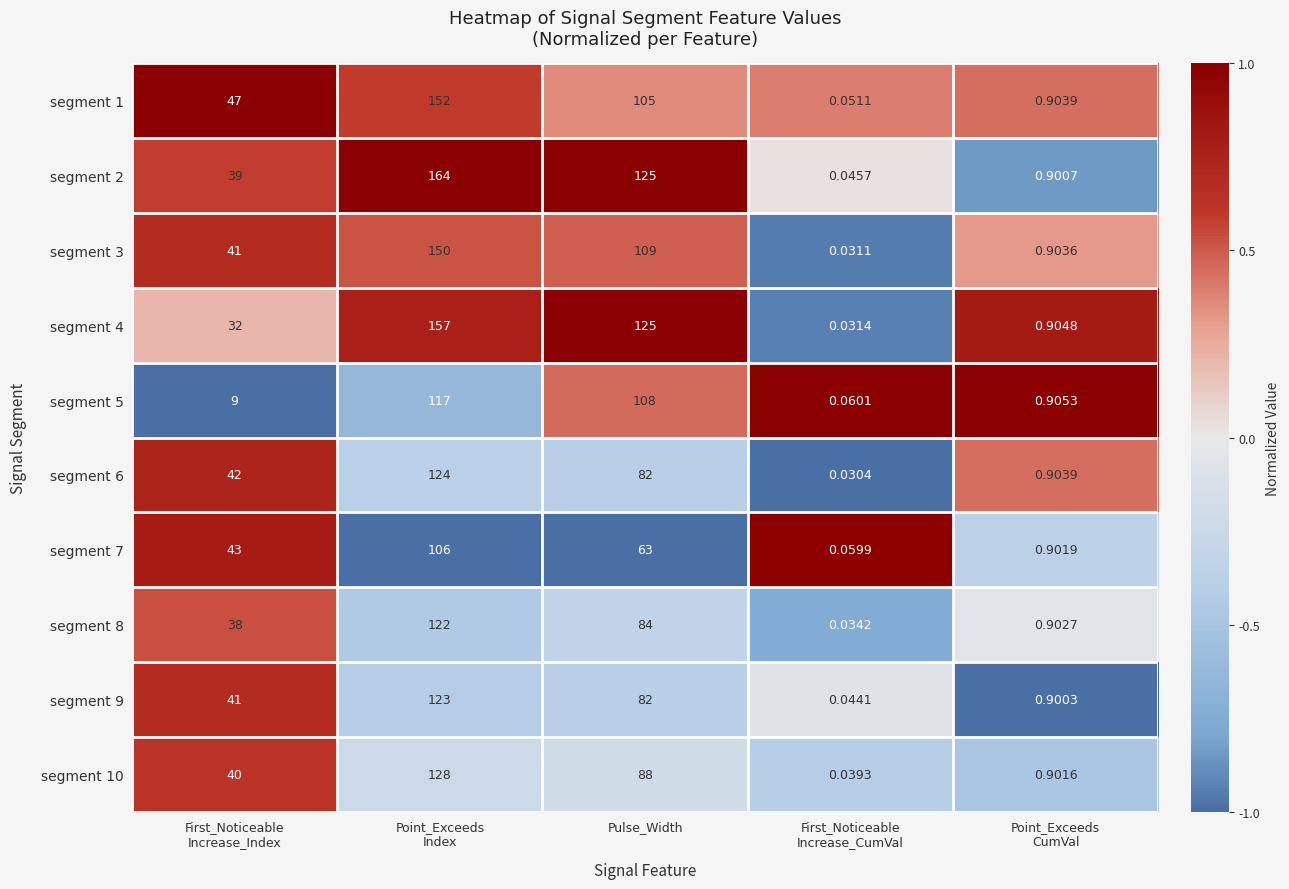

Count the number of data series in this chart.

10